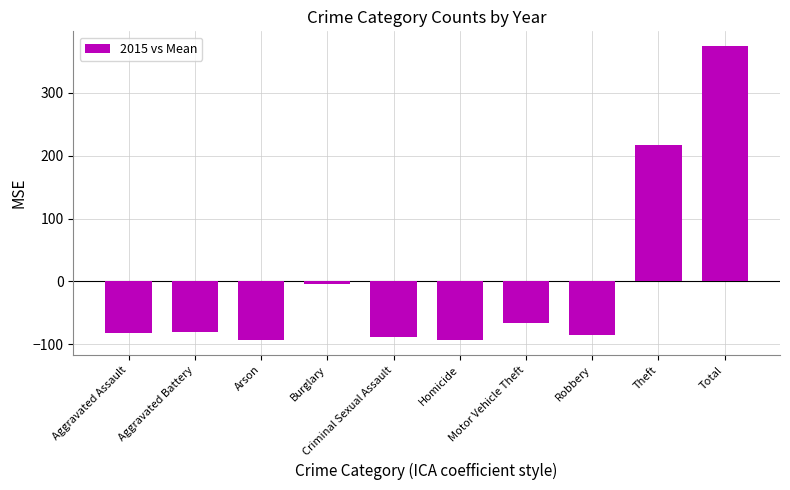

What position from the left is Motor Vehicle Theft?

7